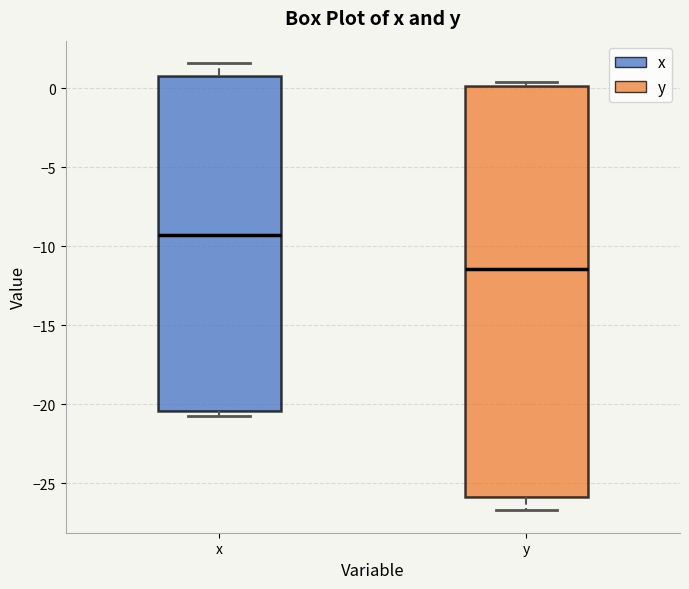

Reading left to right, transcribe this box plot: for each box, give where its median line is, the range the box spans, and where its two whiskers end, as read against the y-axis. The values are not printed on the chart, so give them approximately, as read against the axis.

x: median -9.5, box -20.5 to 1.0, whiskers -20.5 (just below the box's lower edge) to 1.5
y: median -11.5, box -26.0 to 0.0, whiskers -26.5 to 0.5